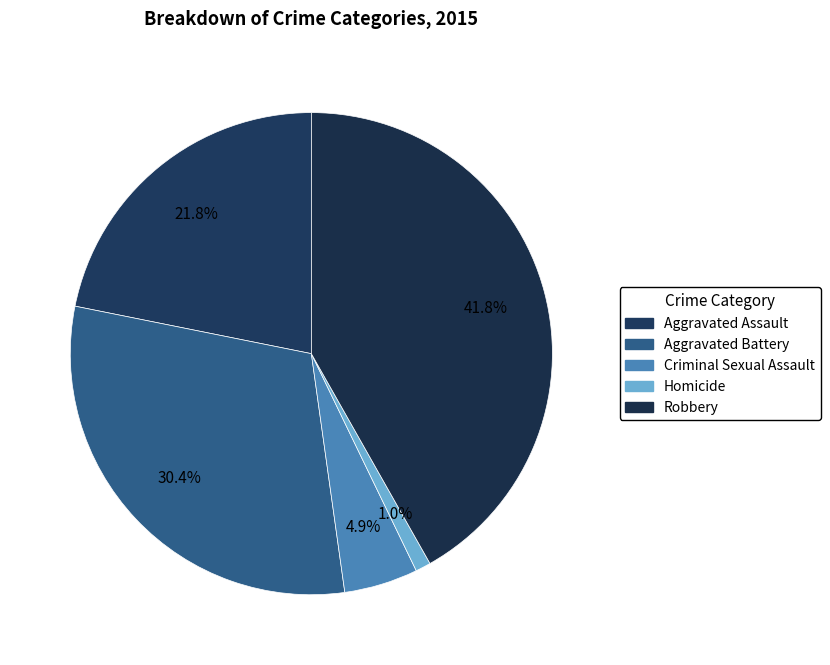

To the nearest percent, what is the average slice percentage?

20%